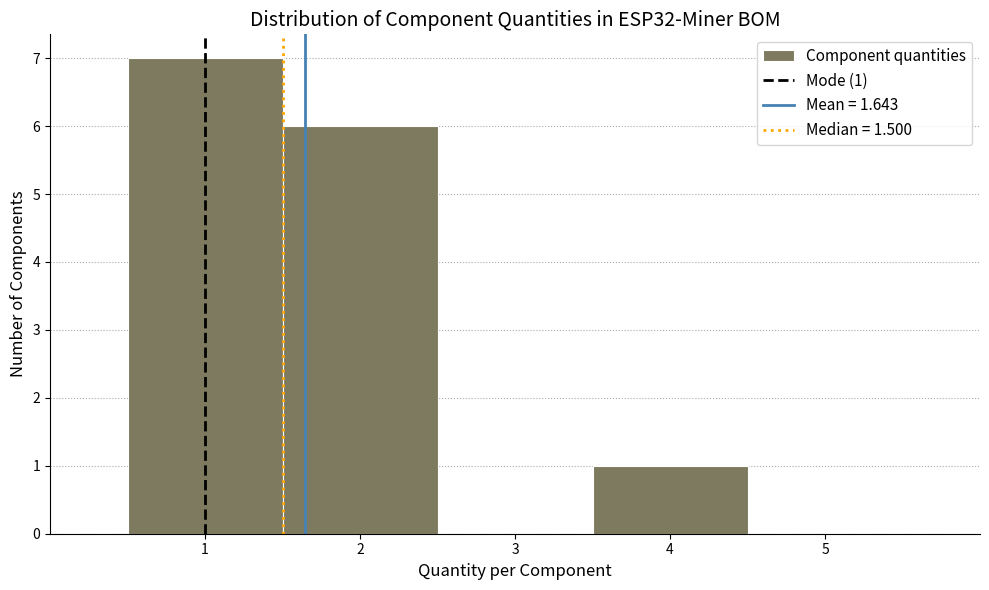

Over which range of the x-axis is the bar tallest?

0.5 to 1.5